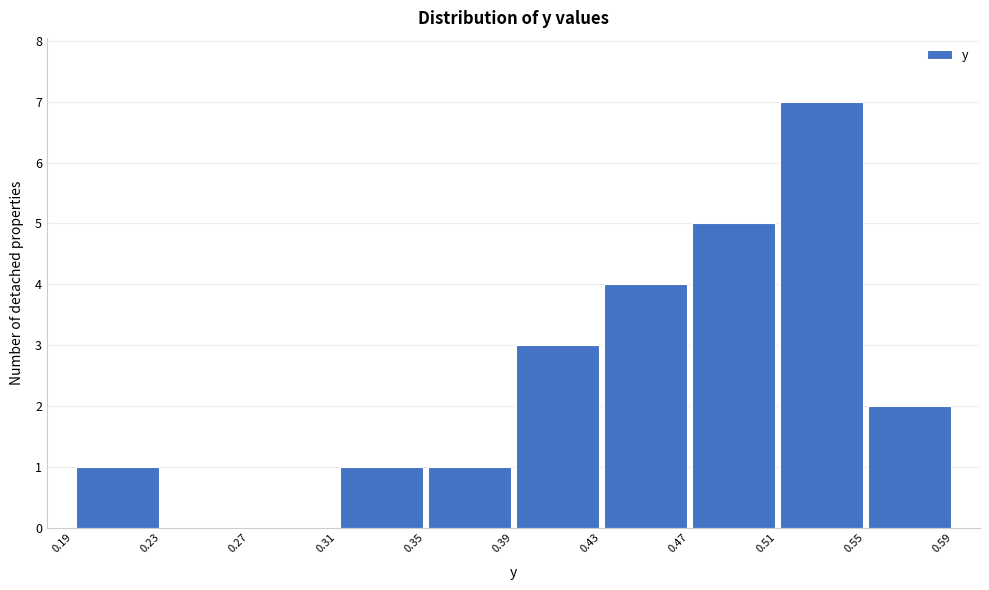

What is the height of the bar covering 0.43 to 0.47 on the x-axis? The values are not printed on the chart, so give them approximately, as read against the axis.

4